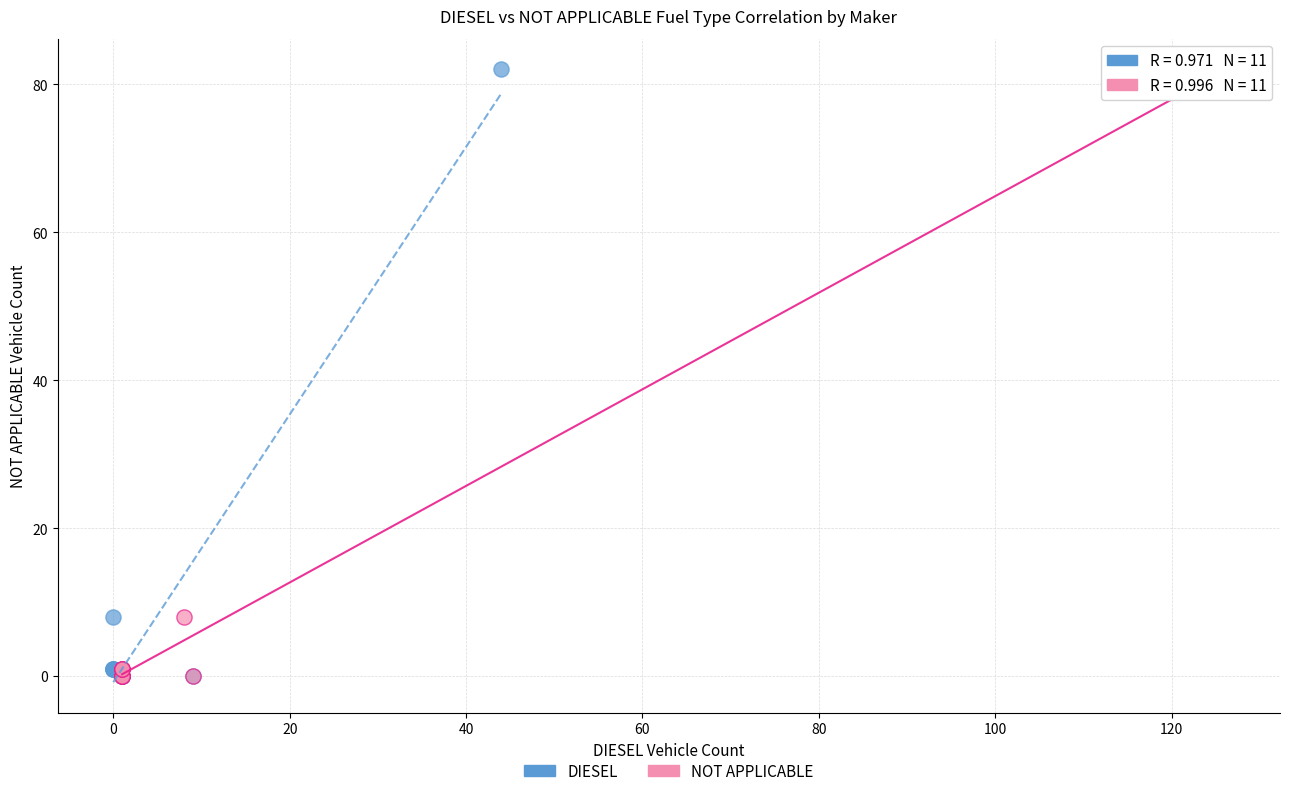

What are all the series names shown in the legend?

DIESEL, NOT APPLICABLE